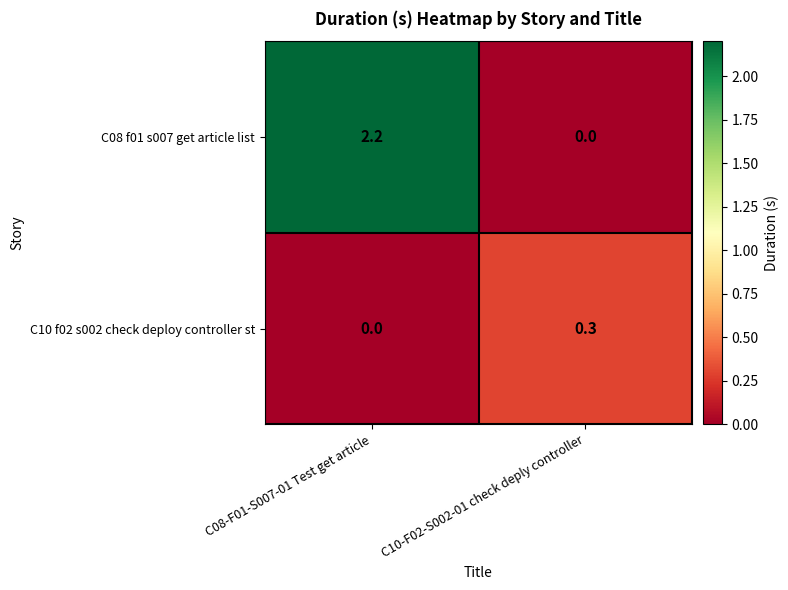

What is the sum of all C08 f01 s007 get article list values?

2.2